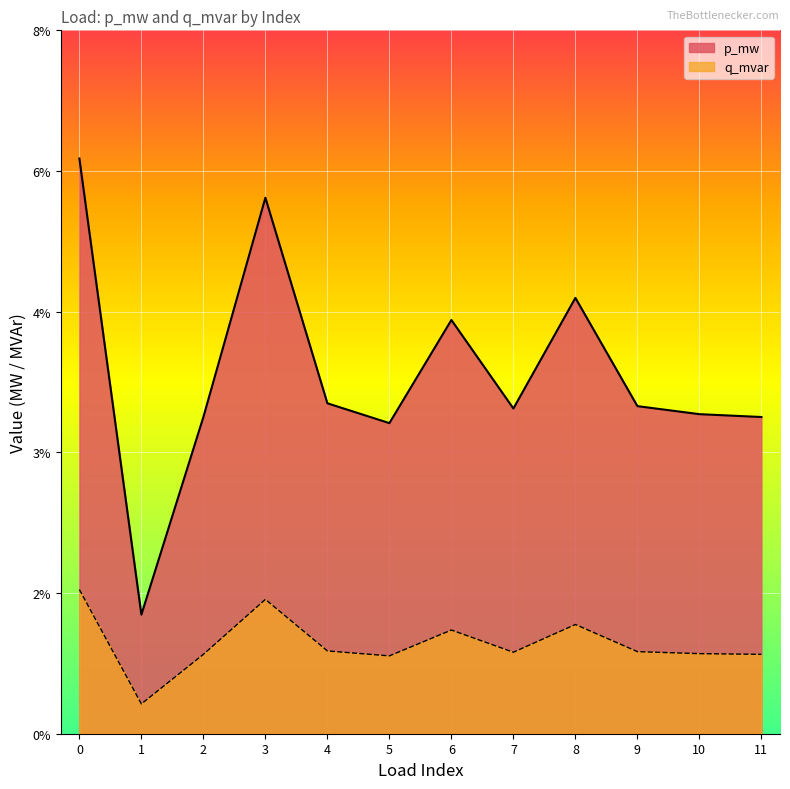

List the series in order of their overall mean, highest first.

p_mw, q_mvar